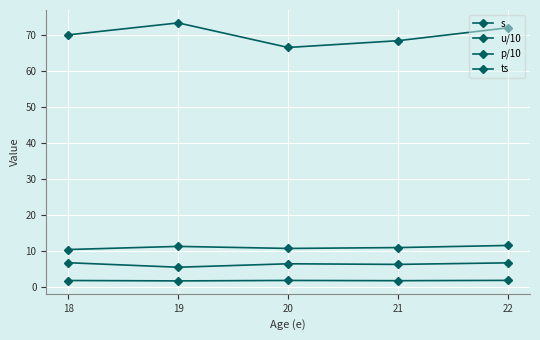

What is the value of the ts point at the 5th from the left?

72.0